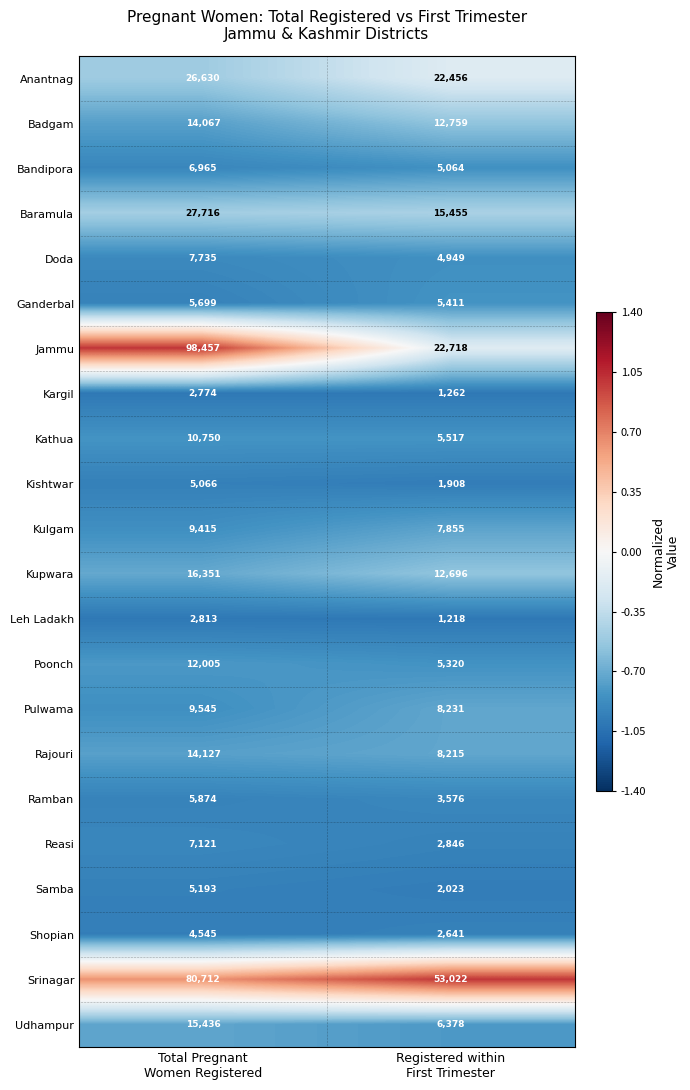

What is the difference between the maximum and minimum values in the Pulwama series?

1314